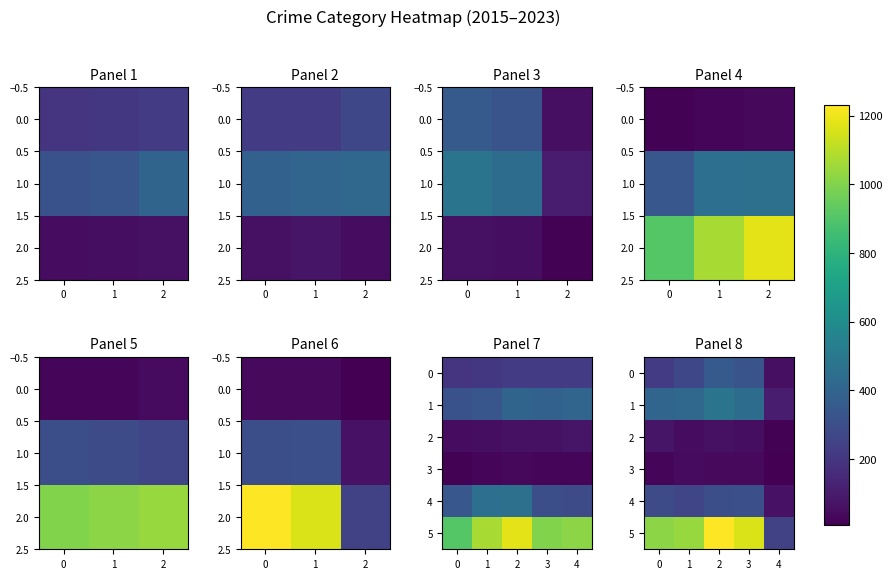

How many values in the 3 series are below 36?

2